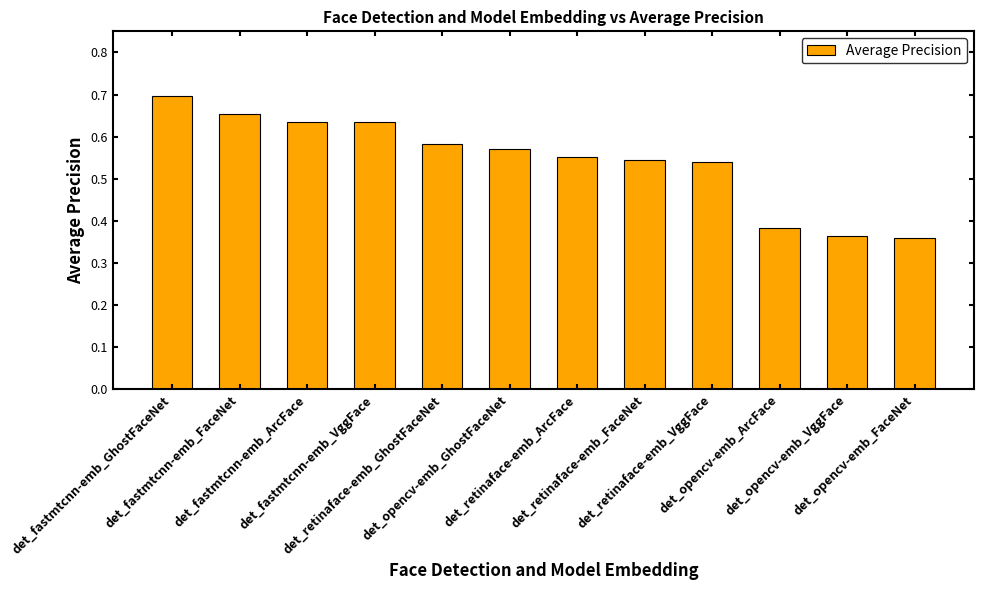

What is the difference between the maximum and minimum values?

0.3